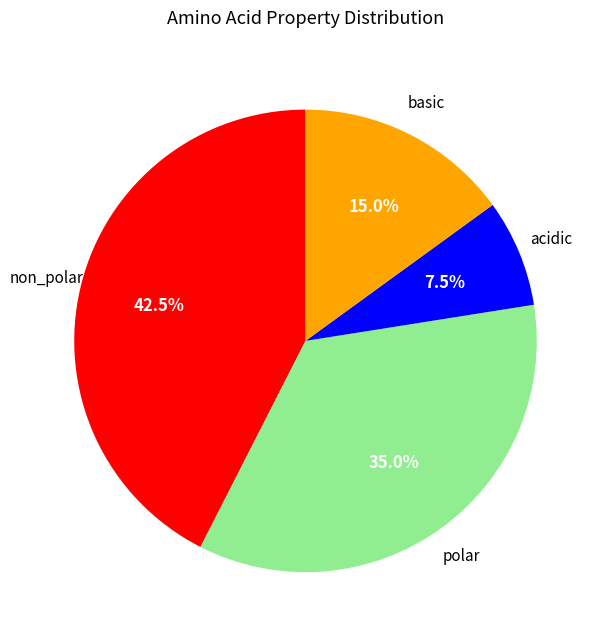

Does any single category account for the majority?

No